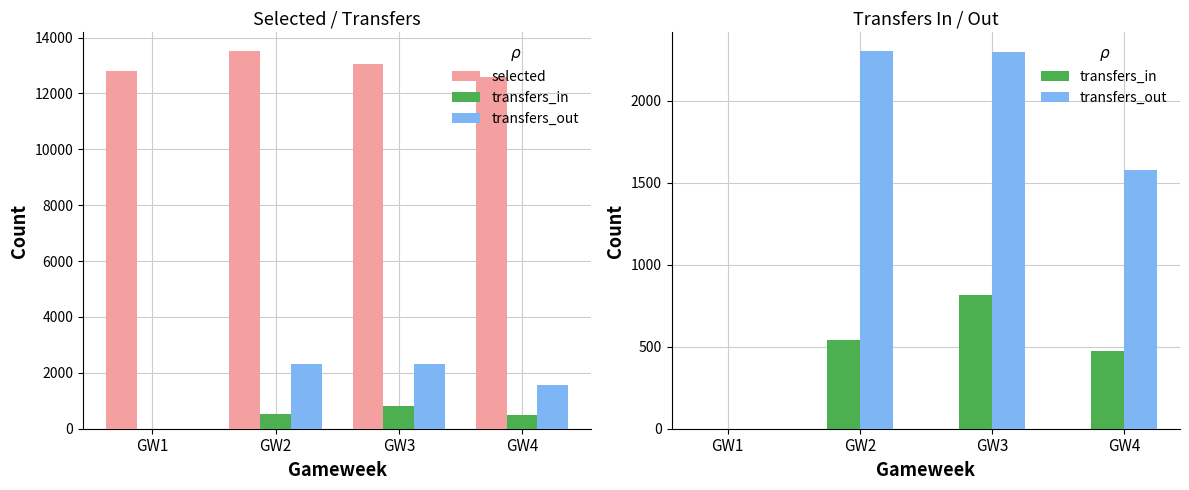

At GW3, list the series in order from largest to smallest.

selected, transfers_out, transfers_in